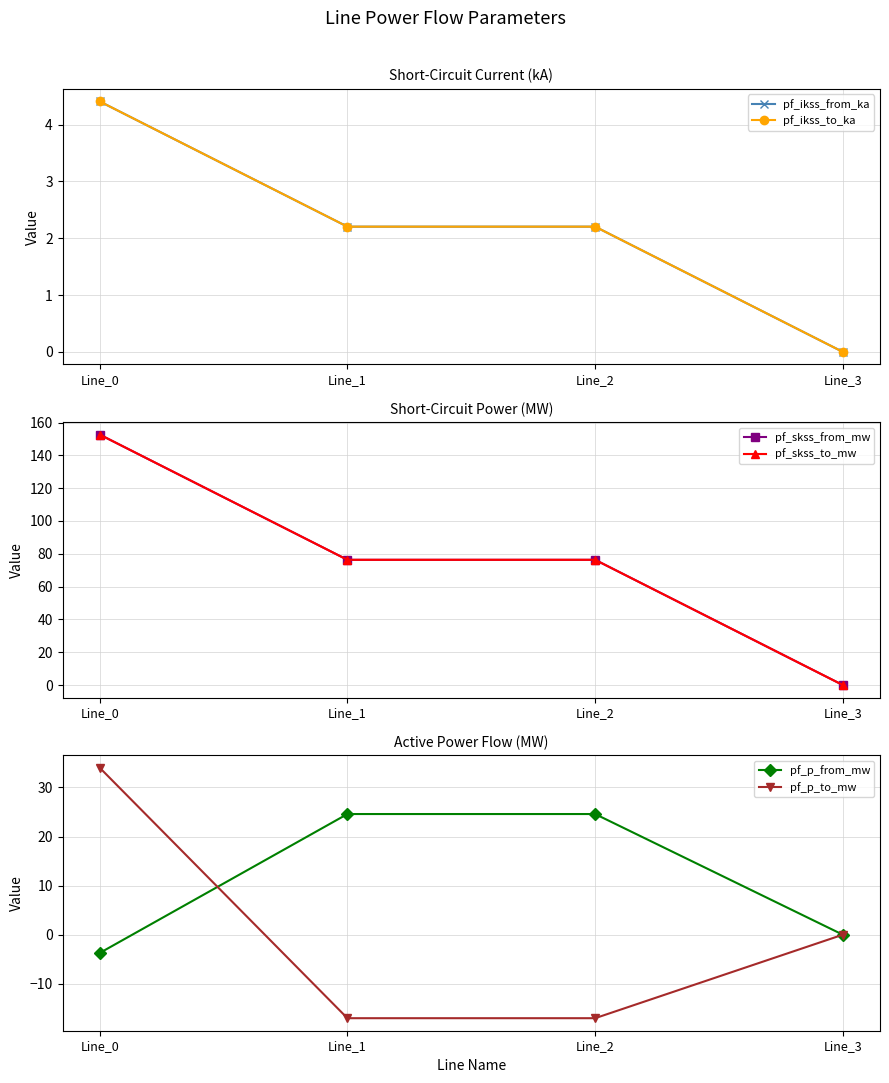

List the labels in order of pf_ikss_to_ka value, smallest first.

Line_3, Line_1, Line_2, Line_0